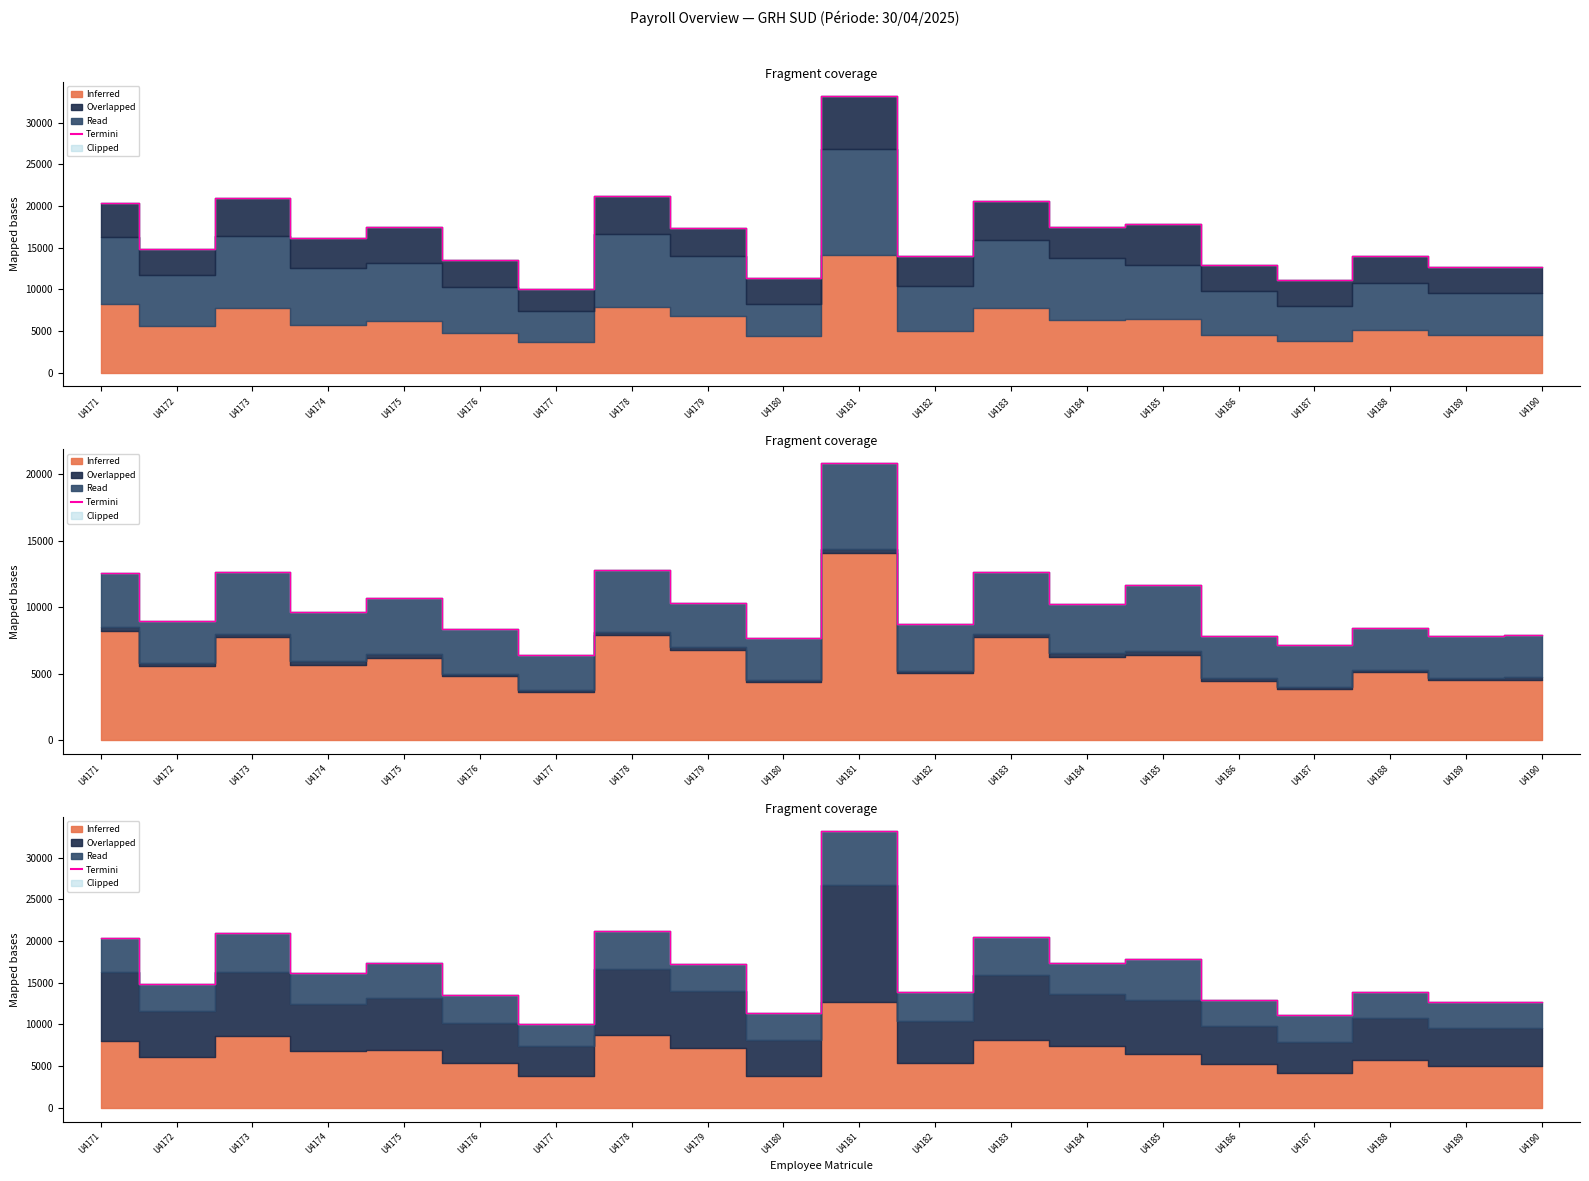

What is the difference between the maximum and minimum values?

23159.8